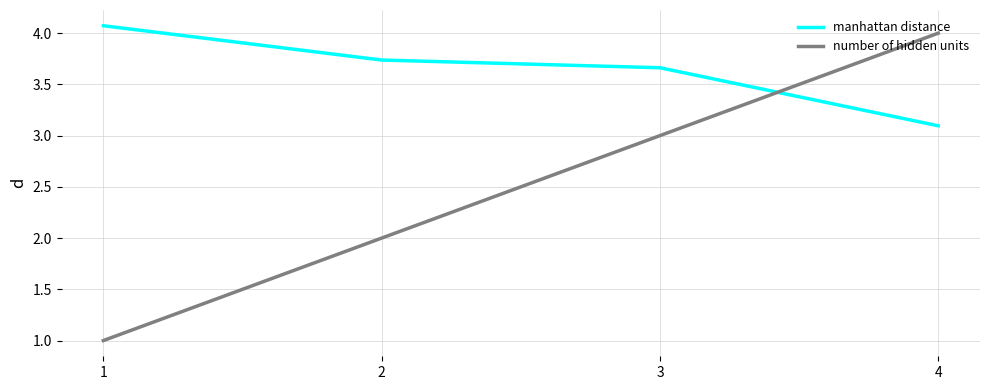

Does the chart have visible grid lines?

Yes